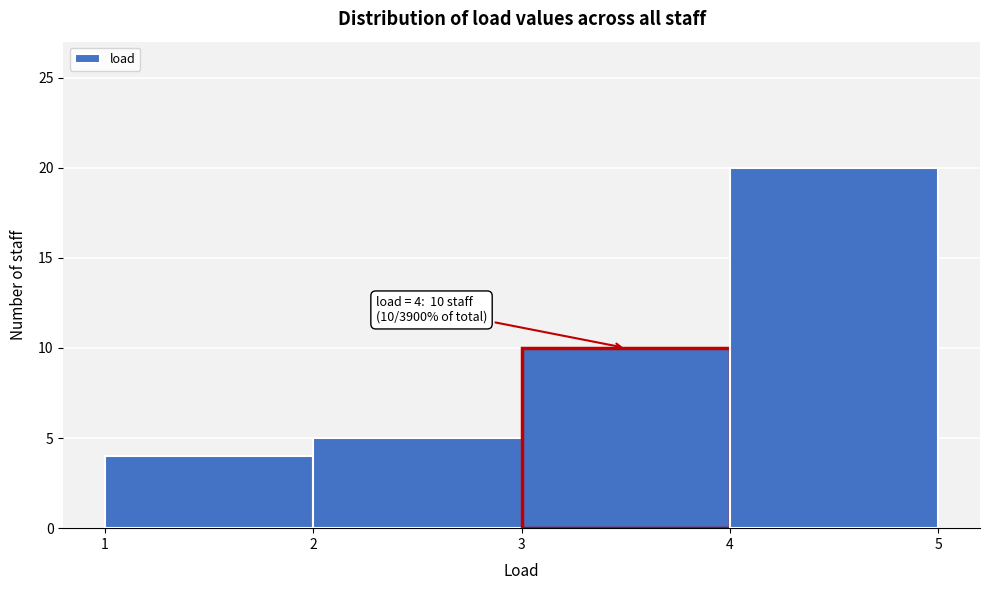

Over which range of the x-axis is the bar tallest?

4 to 5